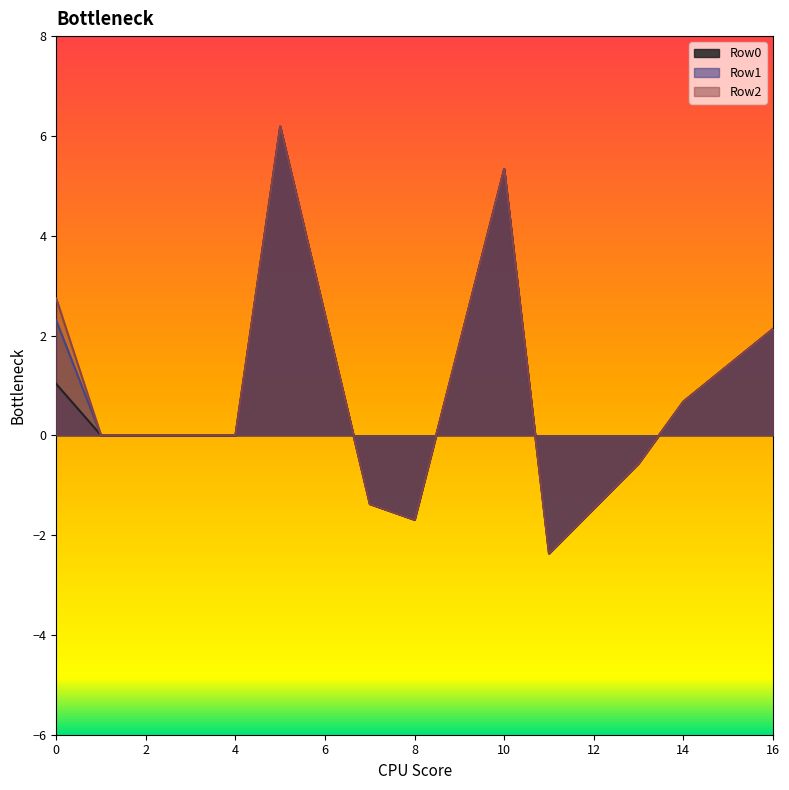

Is the value of Row0 at 5 greater than the value of Row1 at 4?

Yes